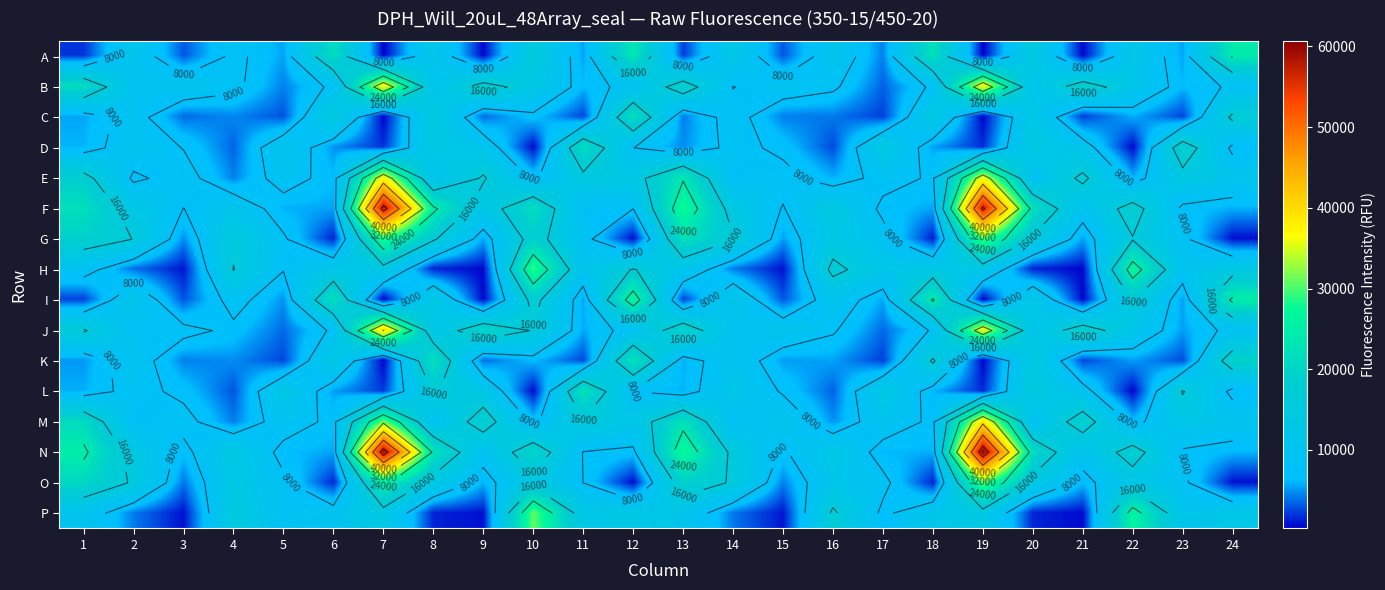

Count the number of data series in this chart.

16